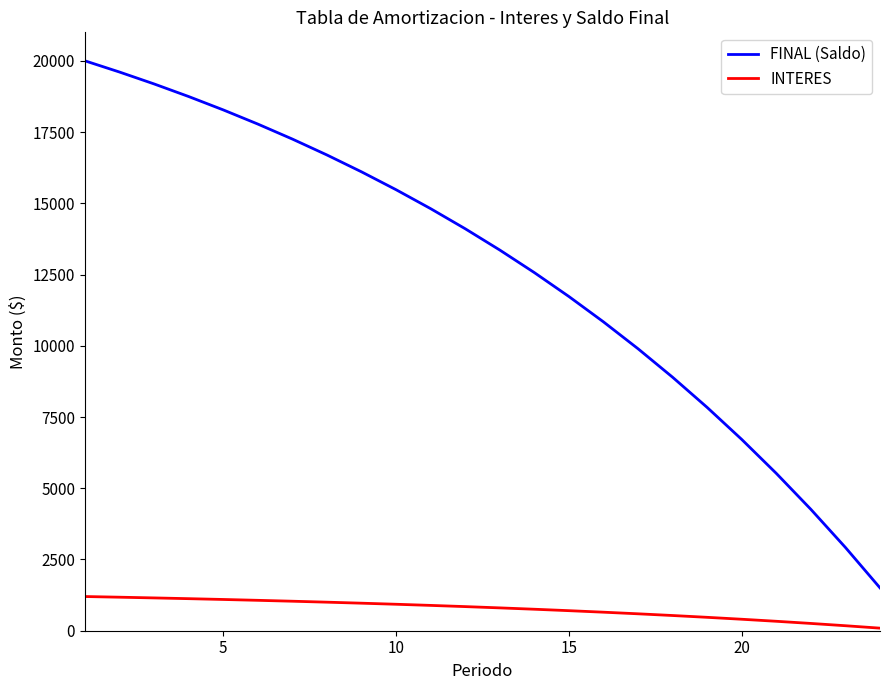

At how many categories does at least one series exceed 5083?

21